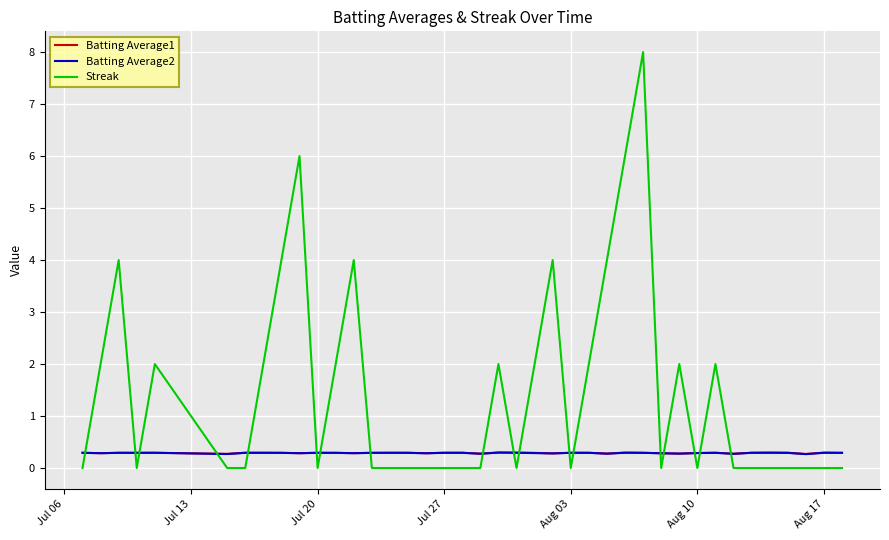

Which series has the widest spread of values?

Streak